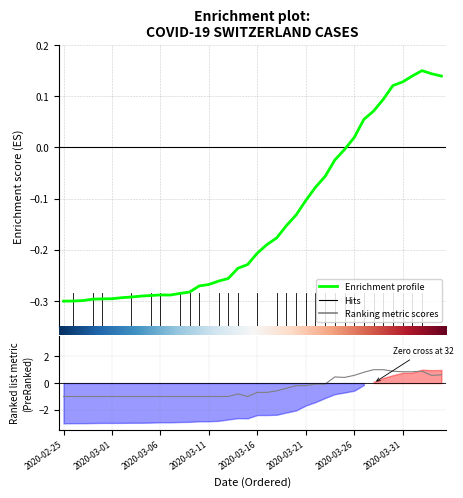

How many lines are shown in the chart?

2